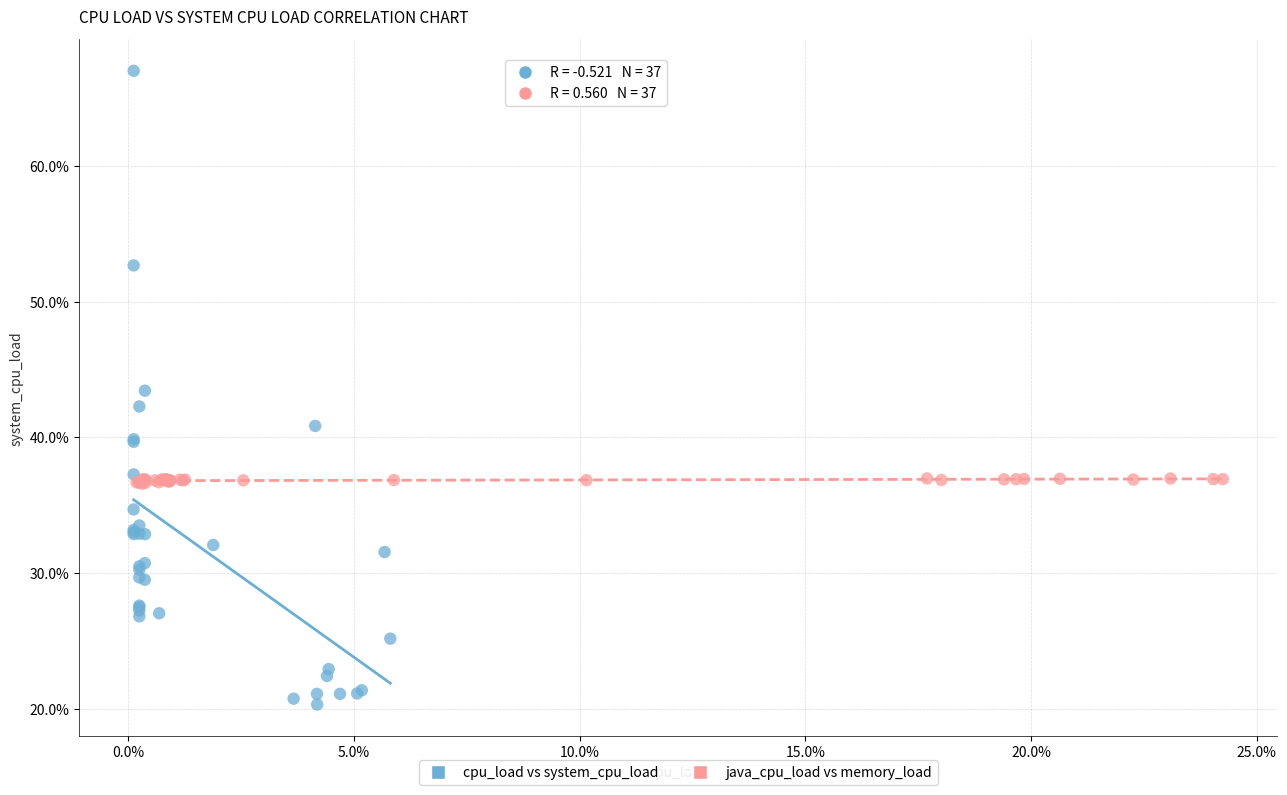

What are all the series names shown in the legend?

cpu_load vs system_cpu_load, java_cpu_load vs memory_load